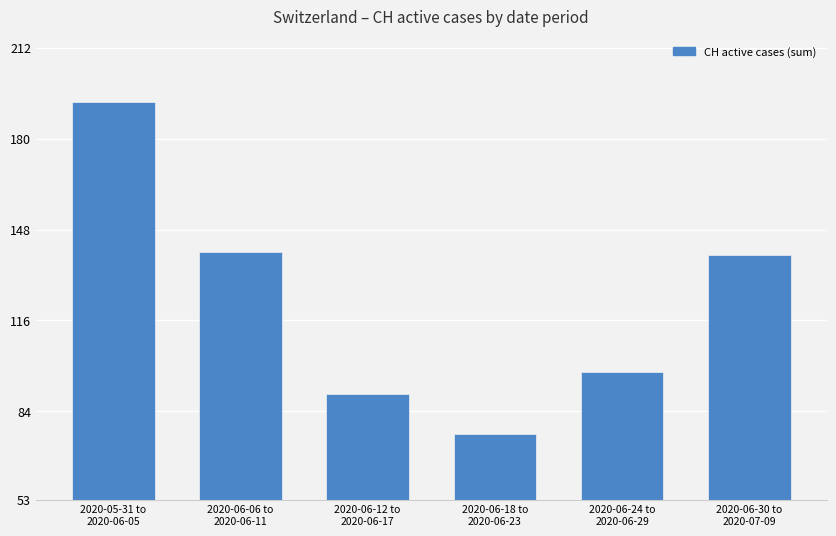

The chart shows a value of 76 at 2020-06-18 to
2020-06-23. True or false?

True